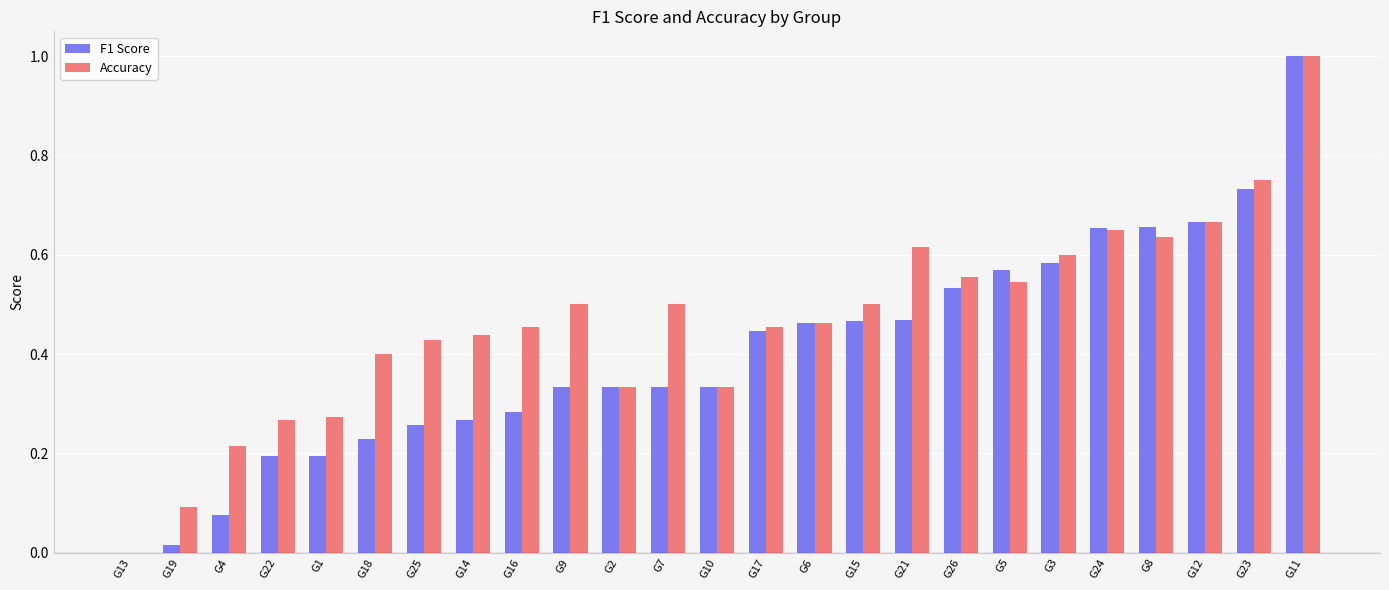

Does the chart contain stacked bars?

No